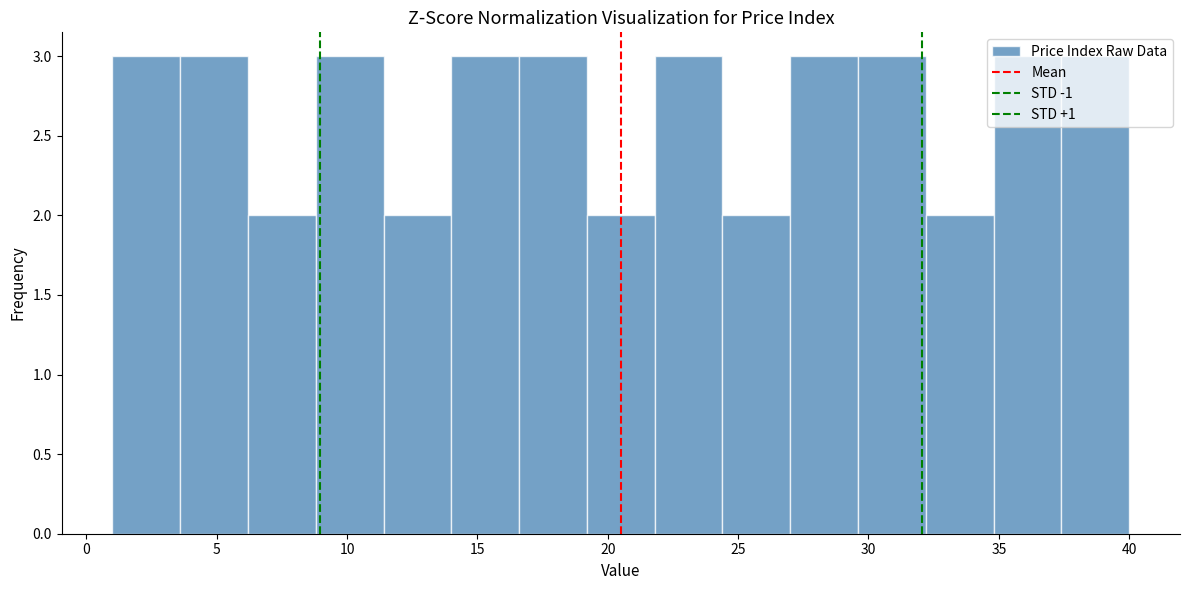

Reading left to right, transcribe this chart: for each bar, give the range it covers on the x-axis and its height. Neither the bar edges nor the heights are printed on the chart, so give them approximately, as read against the axes.

1.0 to 3.6: 3
3.6 to 6.2: 3
6.2 to 8.8: 2
8.8 to 11.4: 3
11.4 to 14.0: 2
14.0 to 16.6: 3
16.6 to 19.2: 3
19.2 to 21.8: 2
21.8 to 24.4: 3
24.4 to 27.0: 2
27.0 to 29.6: 3
29.6 to 32.2: 3
32.2 to 34.8: 2
34.8 to 37.4: 3
37.4 to 40.0: 3